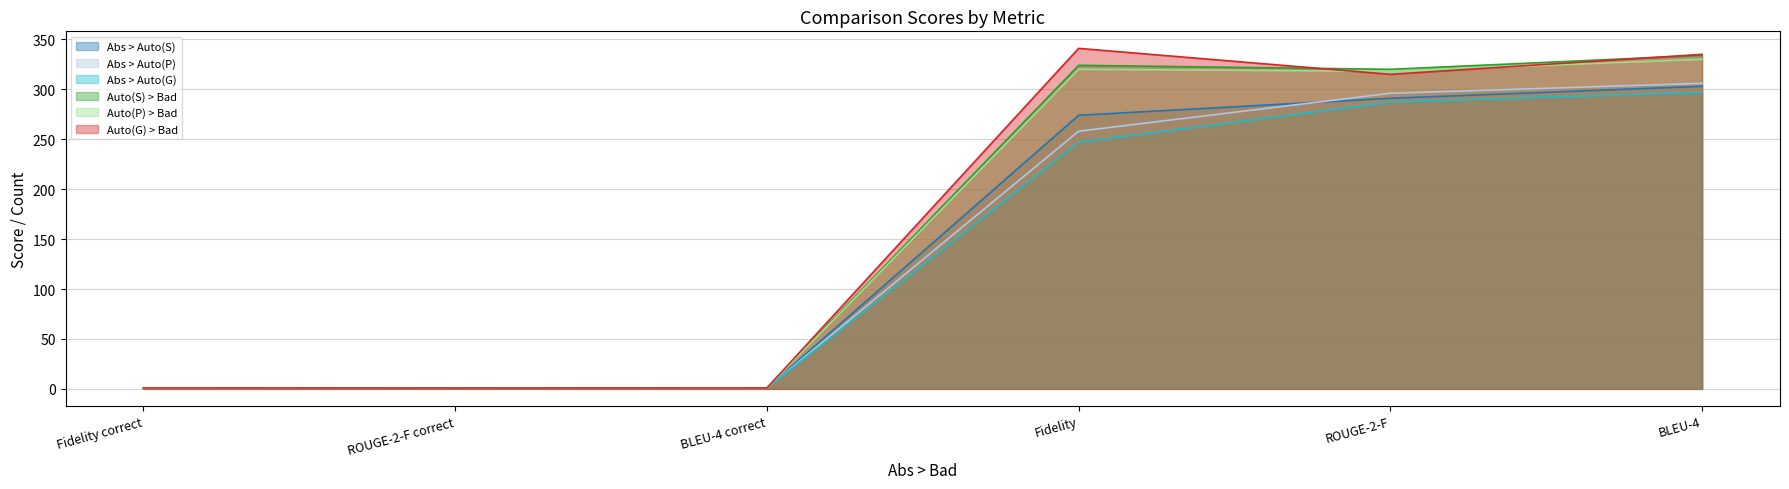

At ROUGE-2-F correct, list the series in order from largest to smallest.

Auto(S) > Bad, Auto(P) > Bad, Auto(G) > Bad, Abs > Auto(P), Abs > Auto(S), Abs > Auto(G)